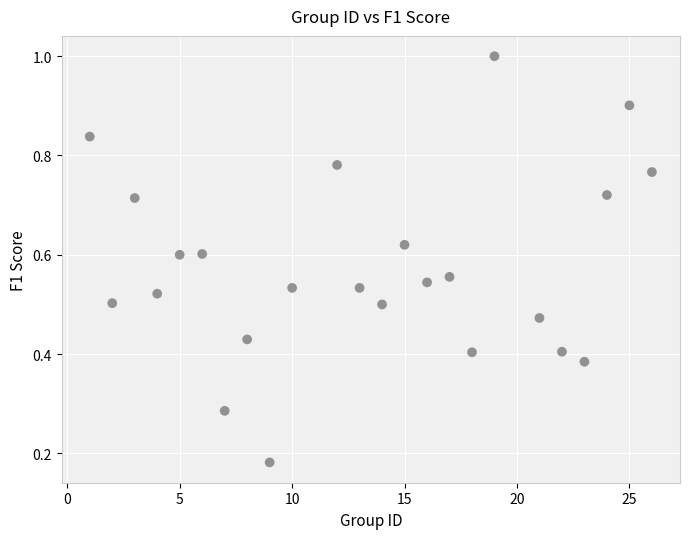

What is the range of X values (max minus min)?

25.0